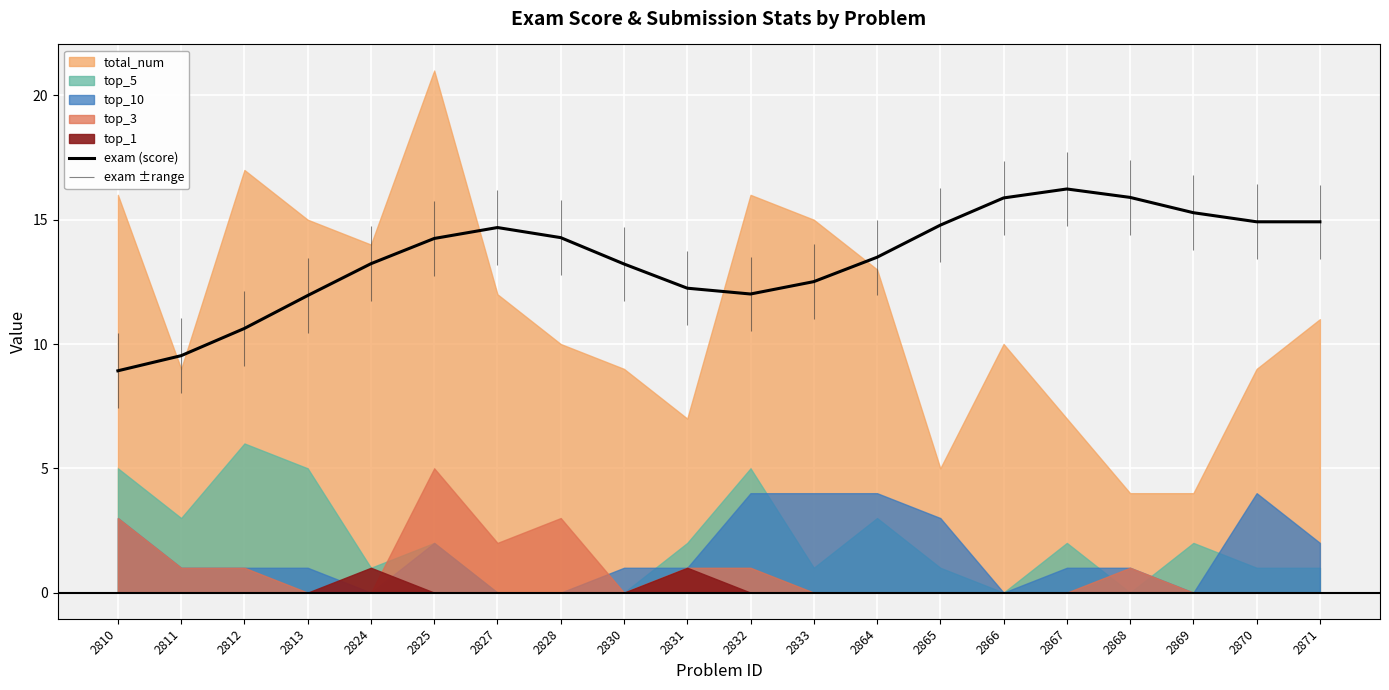

Rank the categories by value from lowest to highest.

2810, 2811, 2812, 2813, 2832, 2831, 2833, 2830, 2824, 2864, 2825, 2828, 2827, 2865, 2871, 2870, 2869, 2866, 2868, 2867